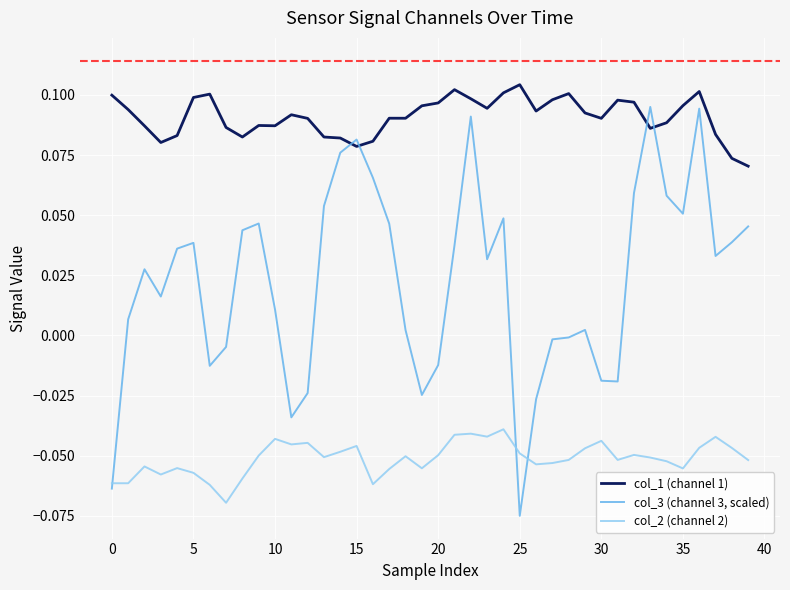

Rank the series by their maximum value, from highest to lowest.

col_1 (channel 1), col_3 (channel 3, scaled), col_2 (channel 2)